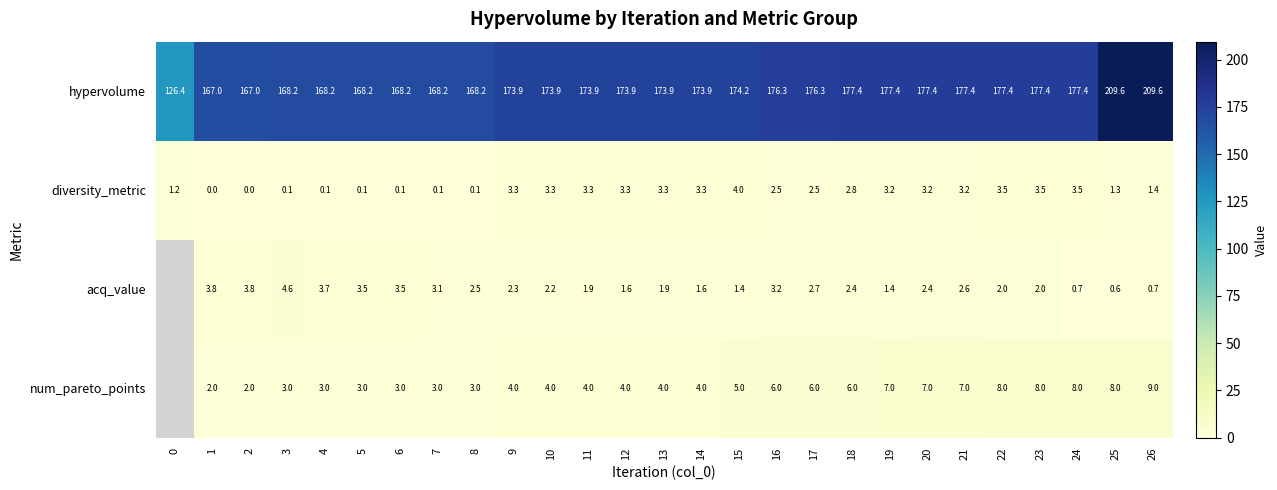

Rank the series at 20 from highest to lowest value.

hypervolume, num_pareto_points, diversity_metric, acq_value